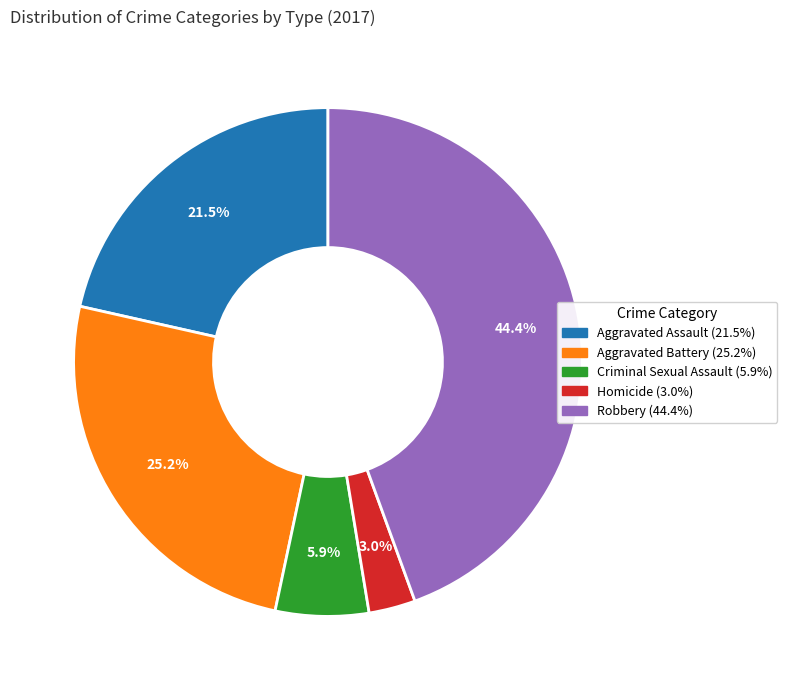

What is the ratio of the value at Homicide to the value at Aggravated Battery?

0.1